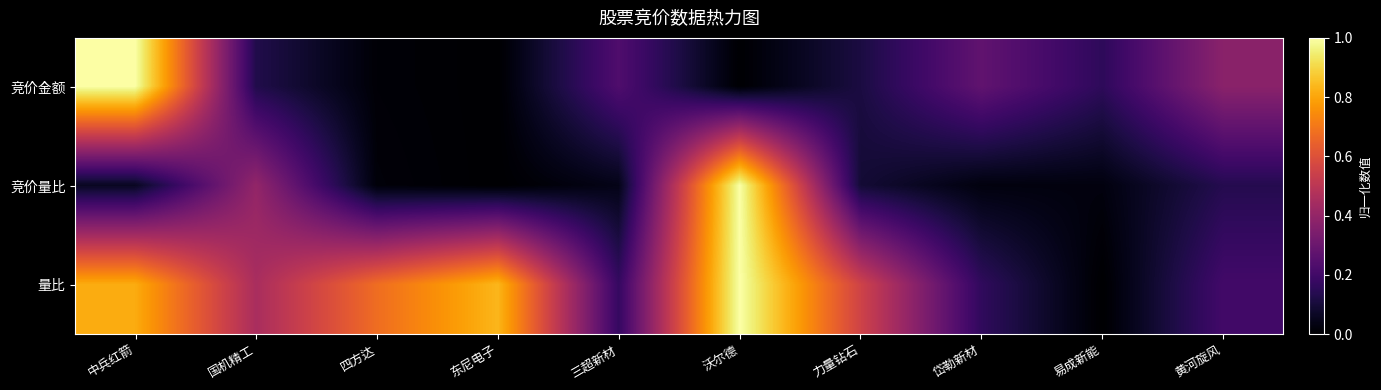

At how many categories does at least one series exceed 0?

10